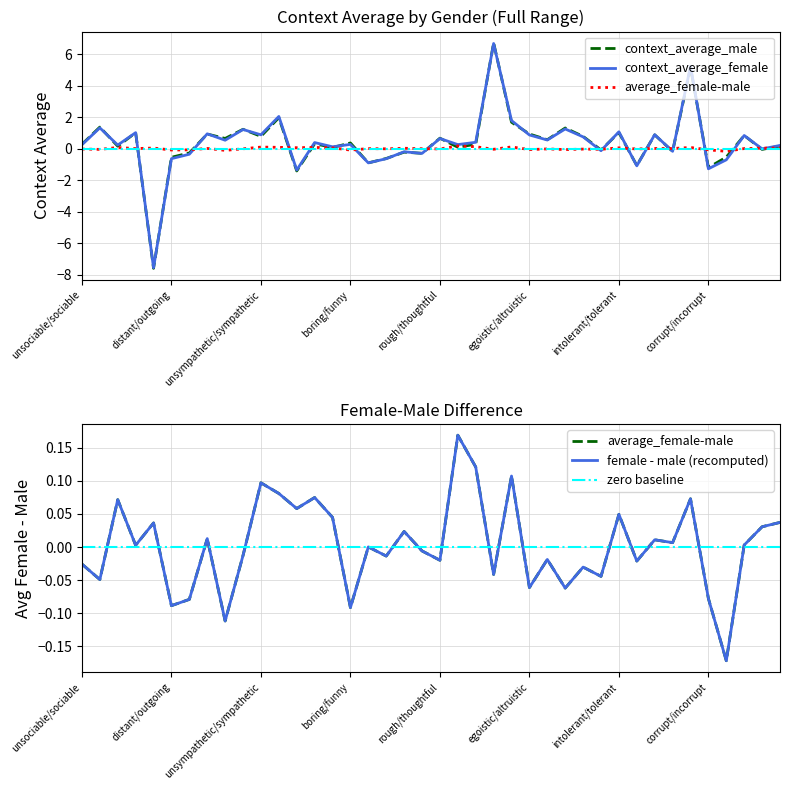

Which label corresponds to the smallest value in the chart?

disliked/liked